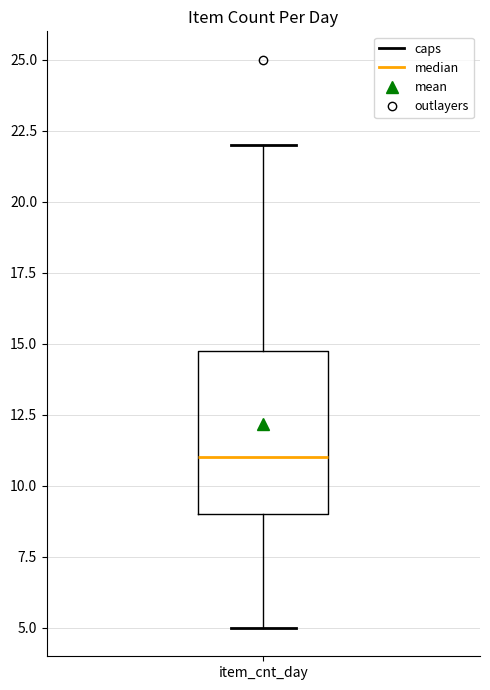

Where does the lower whisker of the box for item_cnt_day end on the y-axis? The values are not printed on the chart, so give them approximately, as read against the axis.

5